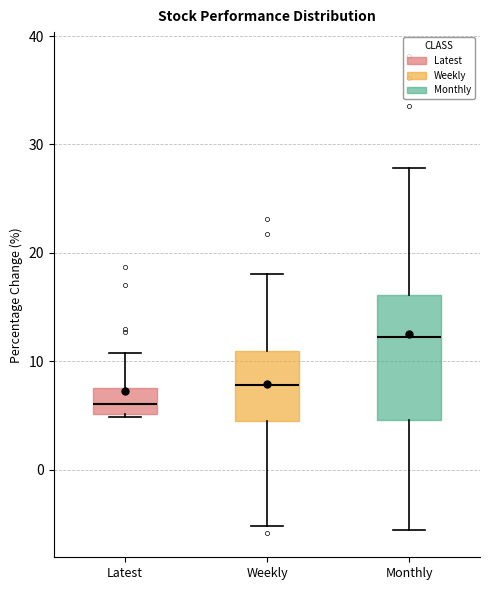

Where is the lower edge of the box for Latest on the y-axis? The values are not printed on the chart, so give them approximately, as read against the axis.

5